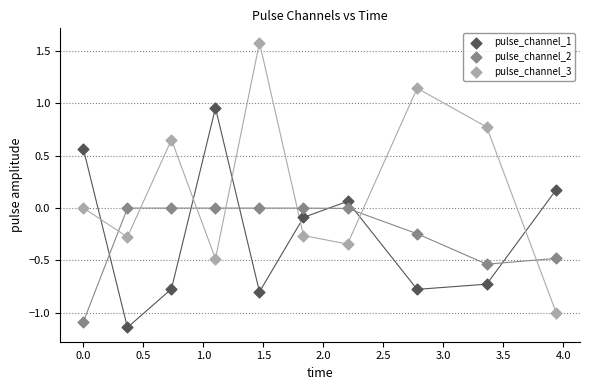

Which series contains the highest Y value?

pulse_channel_3